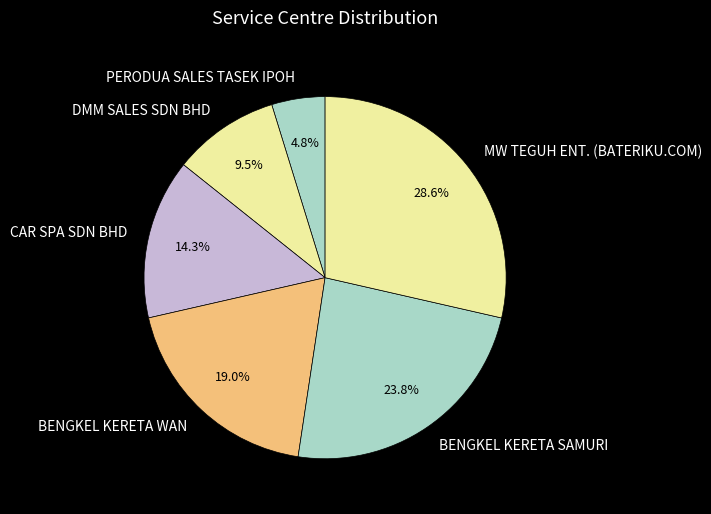

To the nearest percent, what is the difference between the largest and smallest slice percentages?

24%